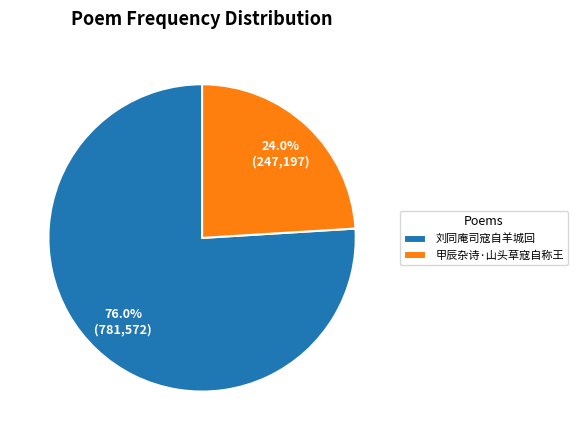

What is the majority slice?

刘同庵司寇自羊城回